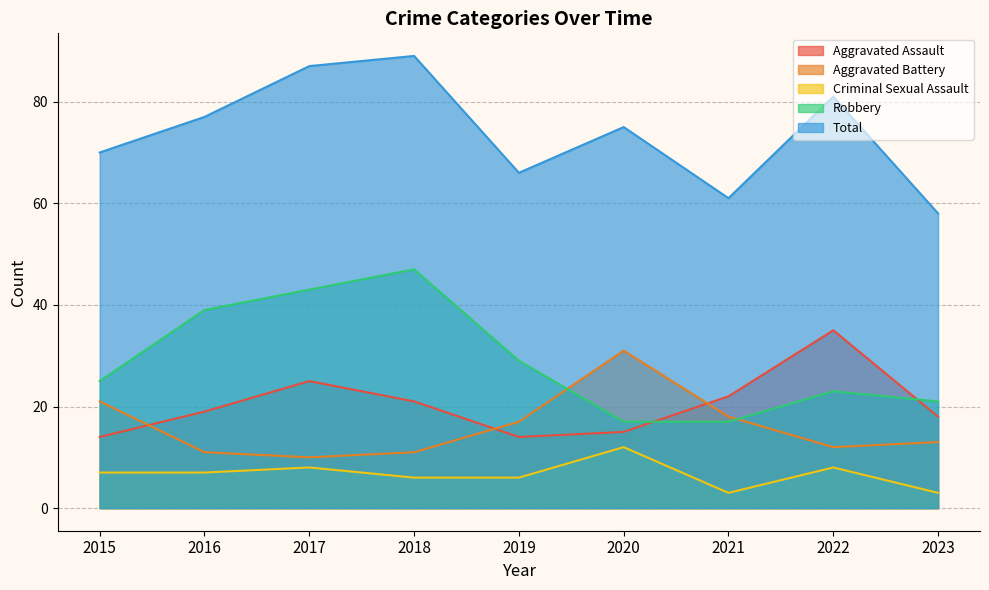

Does the chart display data point markers on the line(s)?

No